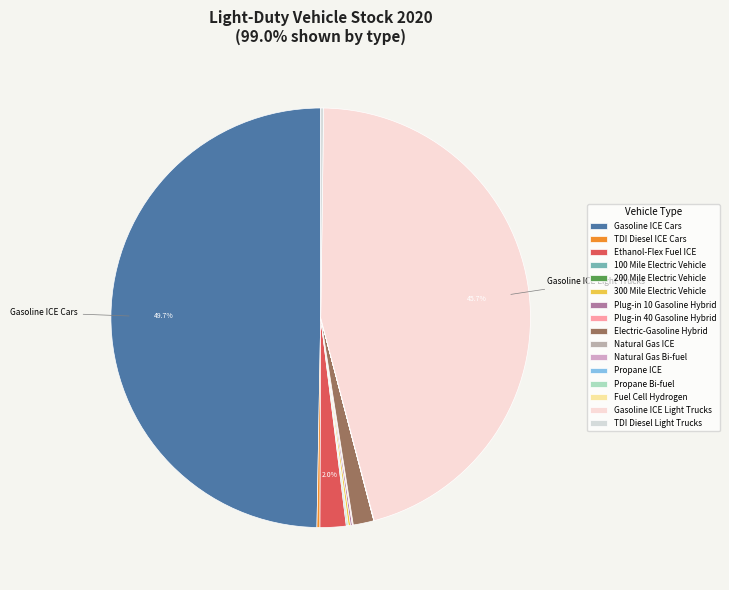

To the nearest percent, what is the combined percentage of Ethanol-Flex Fuel ICE and TDI Diesel Light Trucks?

2%